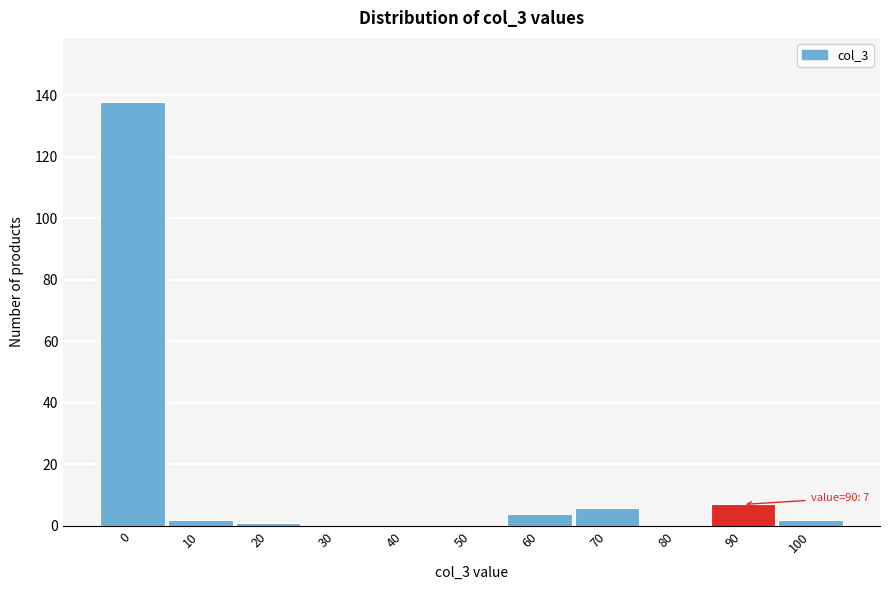

Reading left to right, extract all data points from this chart.

0=138	10=2	20=1	30=0	40=0	50=0	60=4	70=6	80=0	90=7	100=2